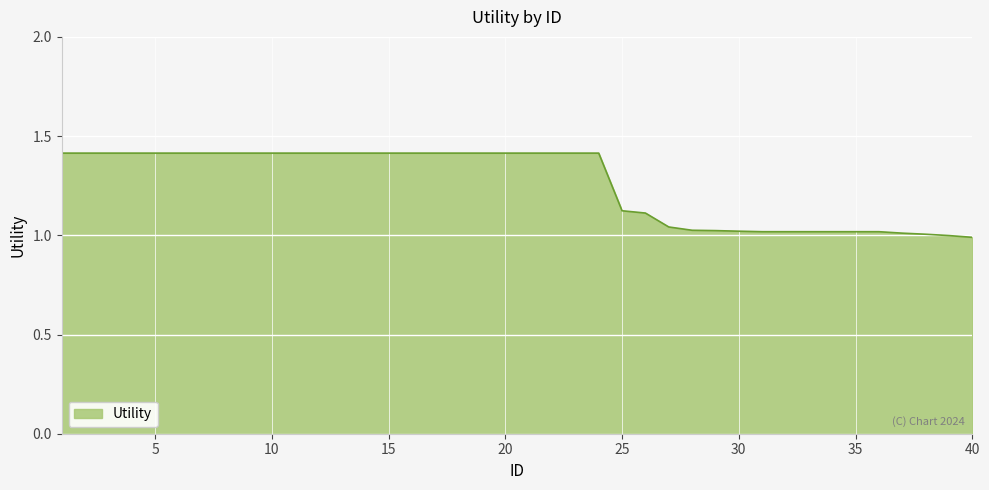

What is the difference between the maximum and minimum values?

0.4